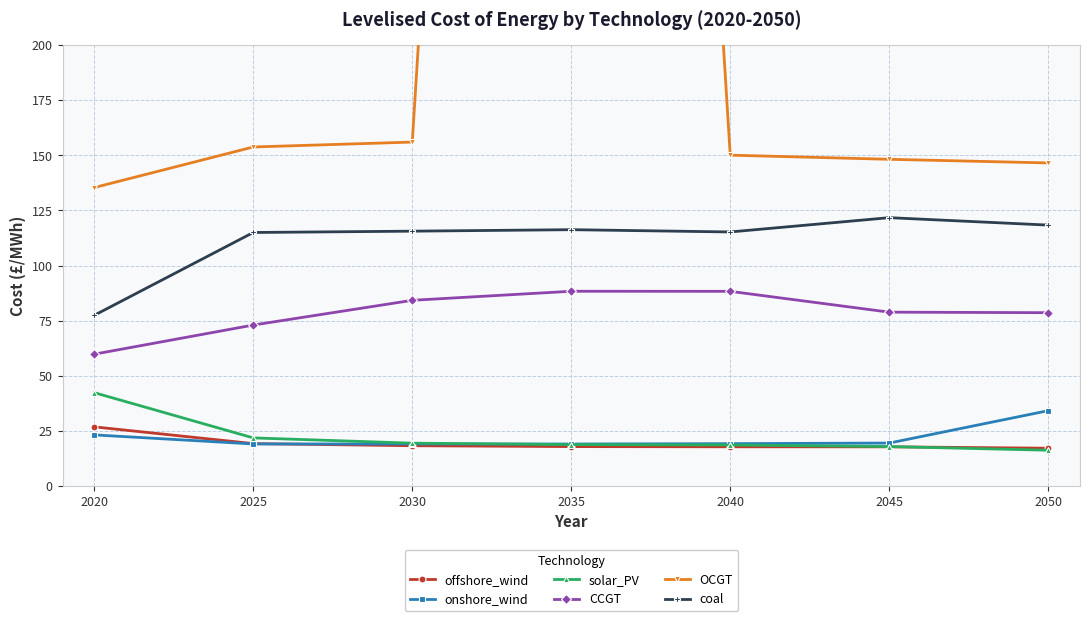

True or false: CCGT and OCGT cross at least once.

False